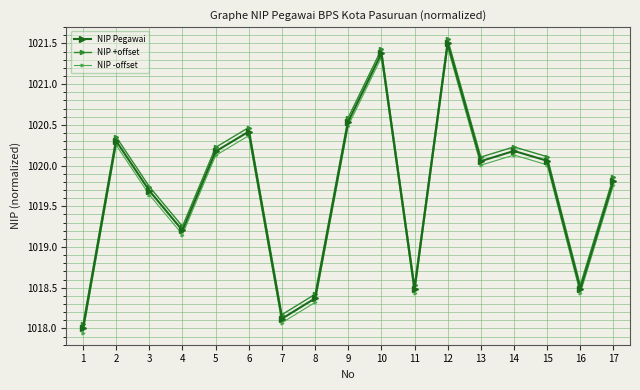

At which label is NIP +offset closest to 1019?

4